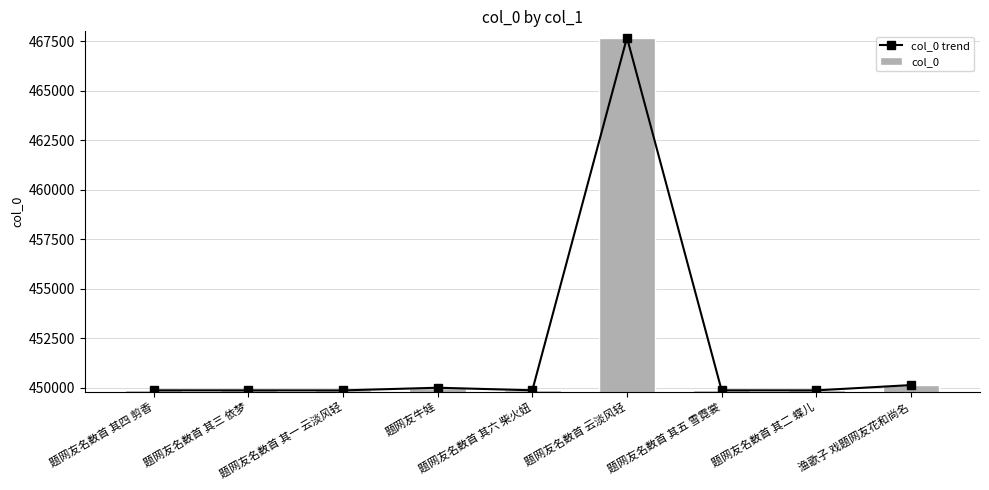

Is it true that col_0 trend equals 449867 at 题网友名数首 其四 剪香?

True